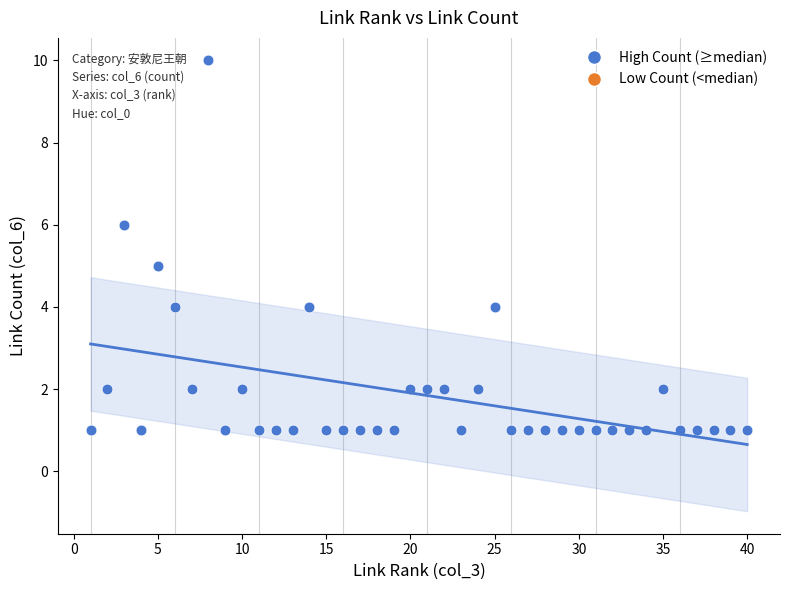

What is the range of X values (max minus min)?

39